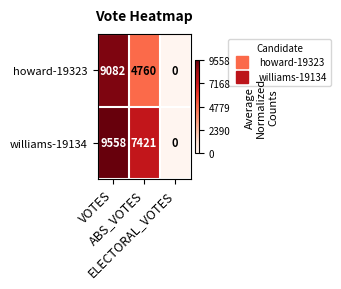

How many data points does each series have?

3